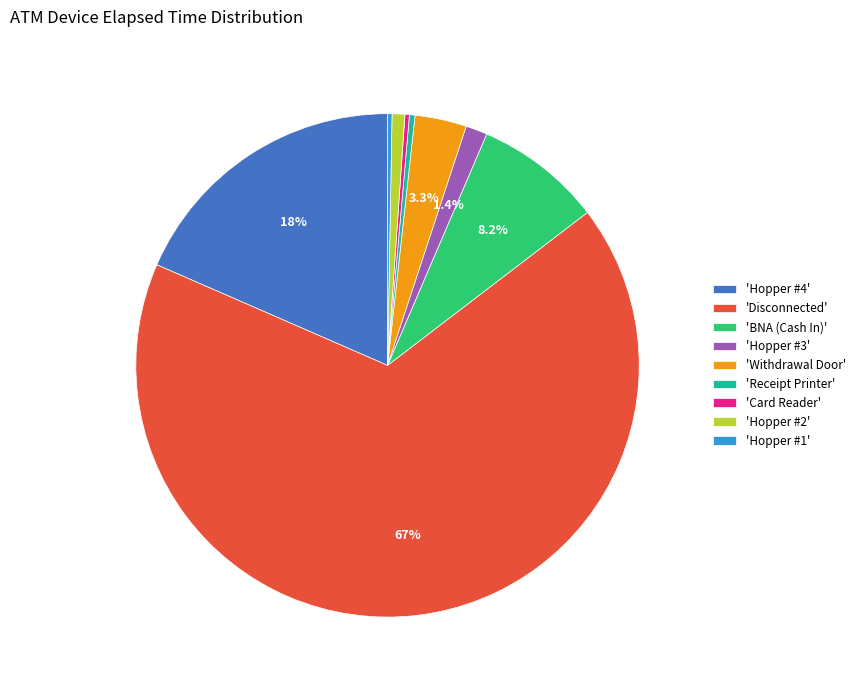

What is the largest slice in the pie chart?

'Disconnected'